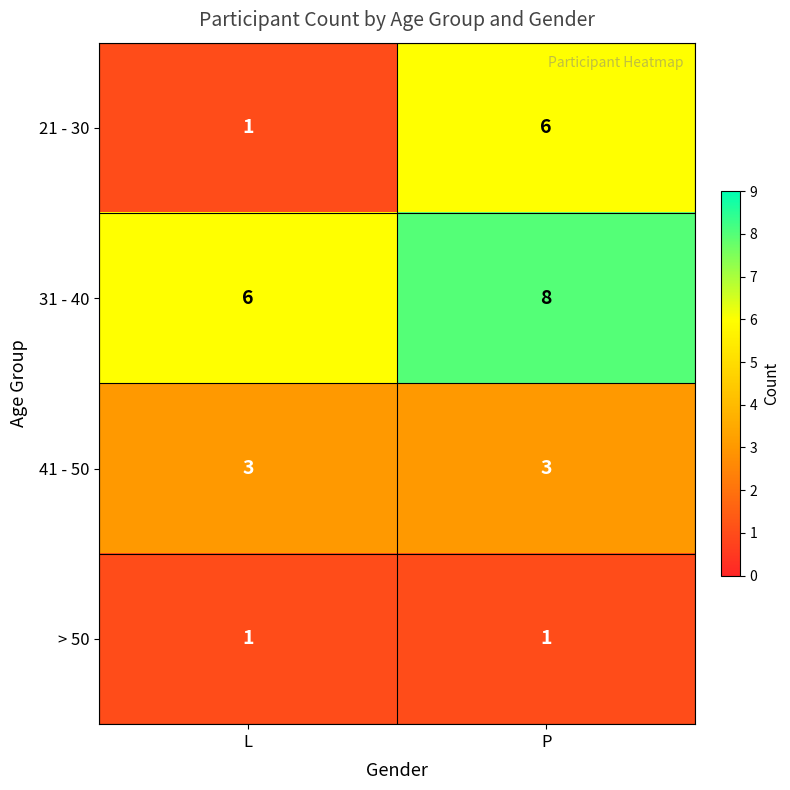

The value of 41 - 50 at L is 3. True or false?

True